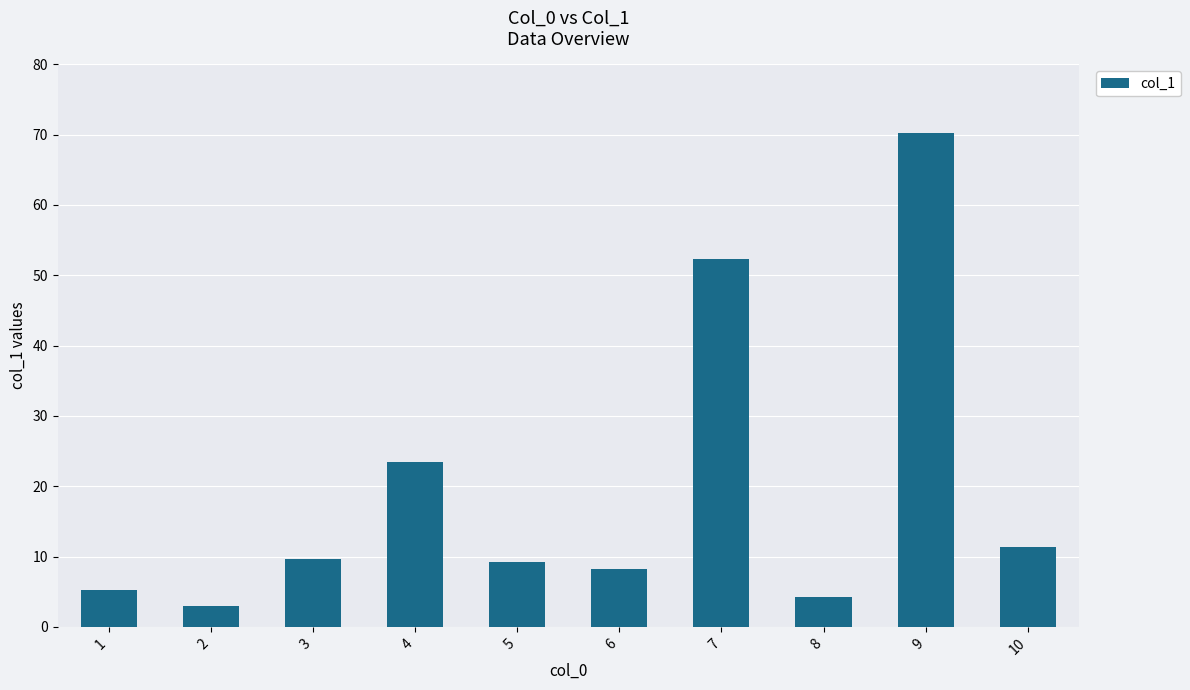

Where does the data first go above 9?

3